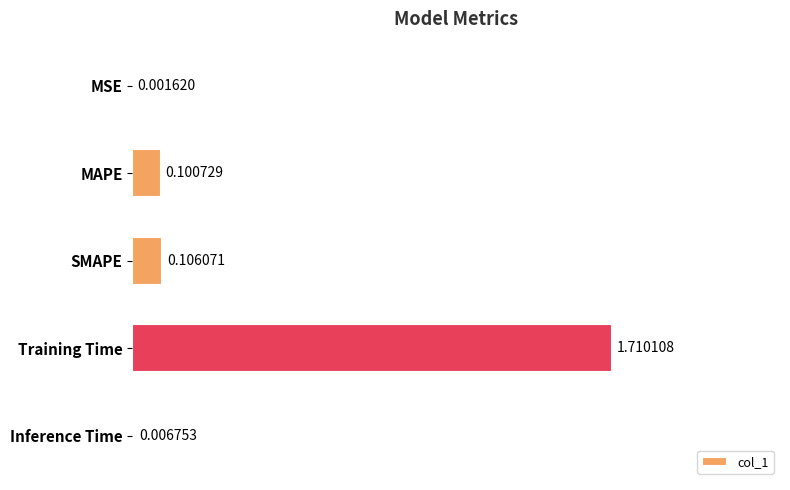

Are the bars horizontal?

Yes